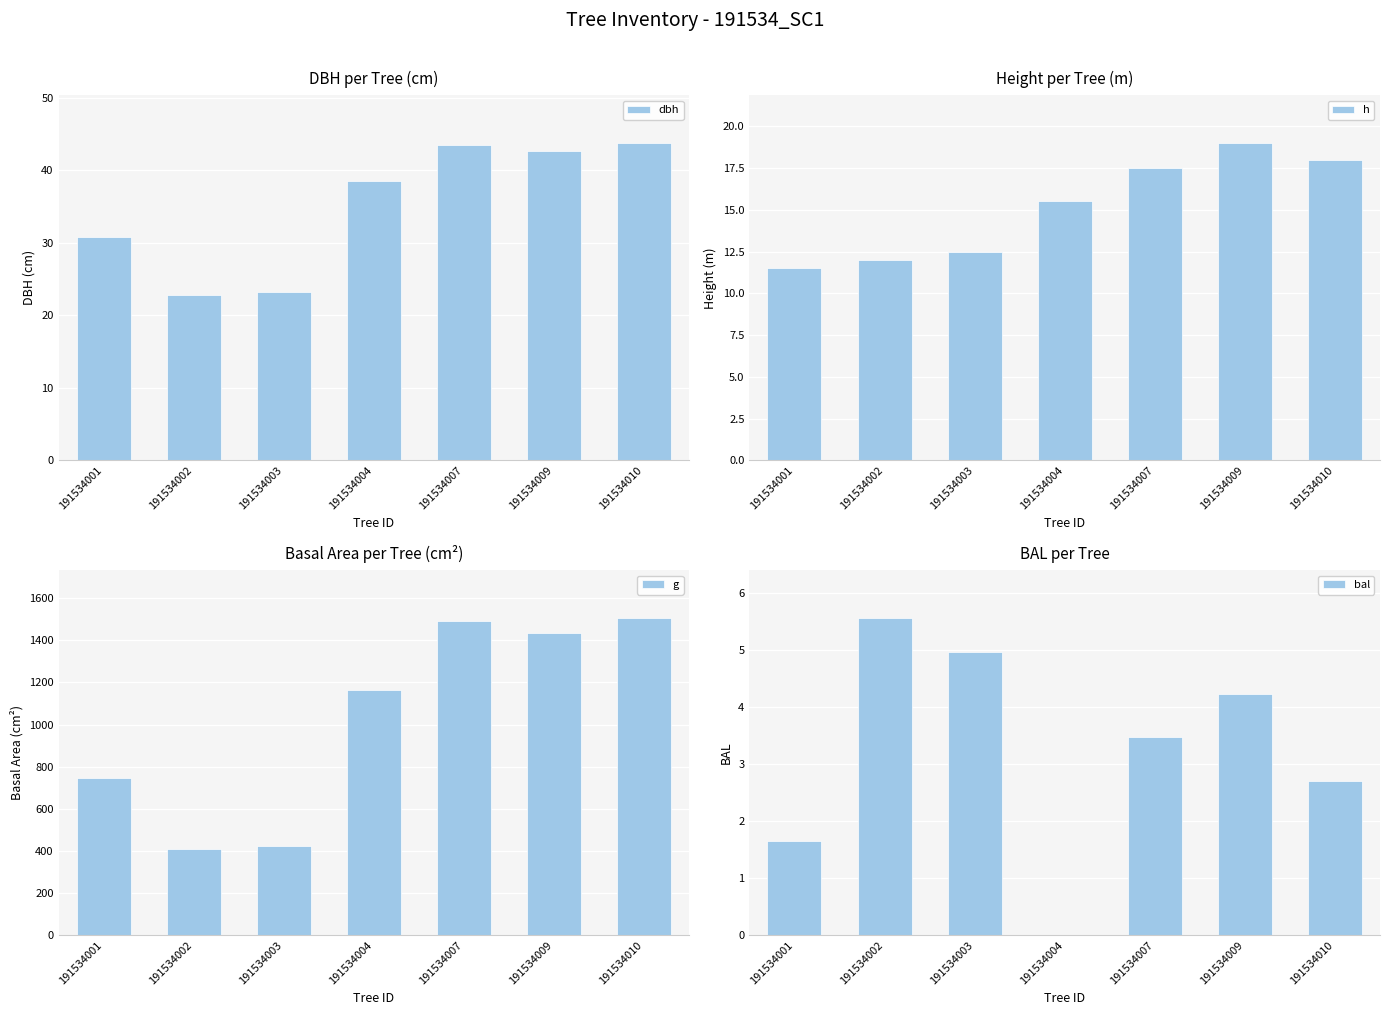

Reading right to left, what are all the values shown in this chart?

dbh: 191534010=43.8	191534009=42.8	191534007=43.5	191534004=38.5	191534003=23.2	191534002=22.9	191534001=30.8
h: 191534010=18.0	191534009=19.0	191534007=17.5	191534004=15.5	191534003=12.5	191534002=12.0	191534001=11.5
g: 191534010=1506.7	191534009=1435.4	191534007=1489.6	191534004=1164.2	191534003=424.6	191534002=410.1	191534001=745.1
bal: 191534010=2.7	191534009=4.2	191534007=3.5	191534004=0.0	191534003=5.0	191534002=5.6	191534001=1.6